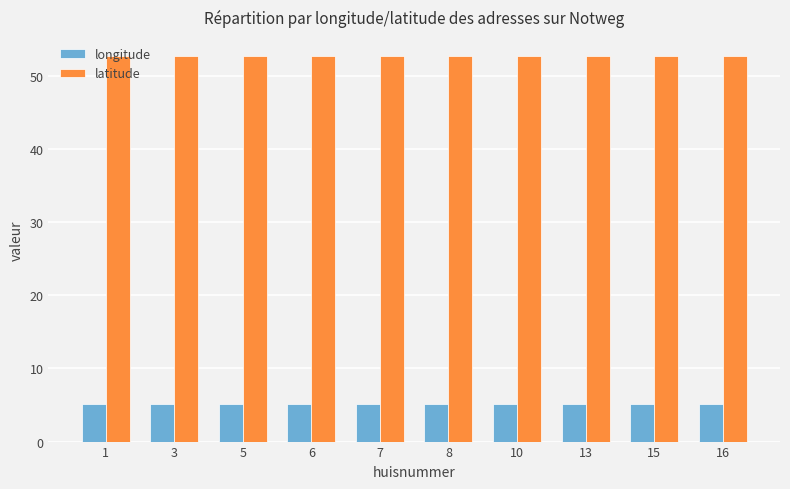

Is it true that longitude equals 2.3 at 5?

False